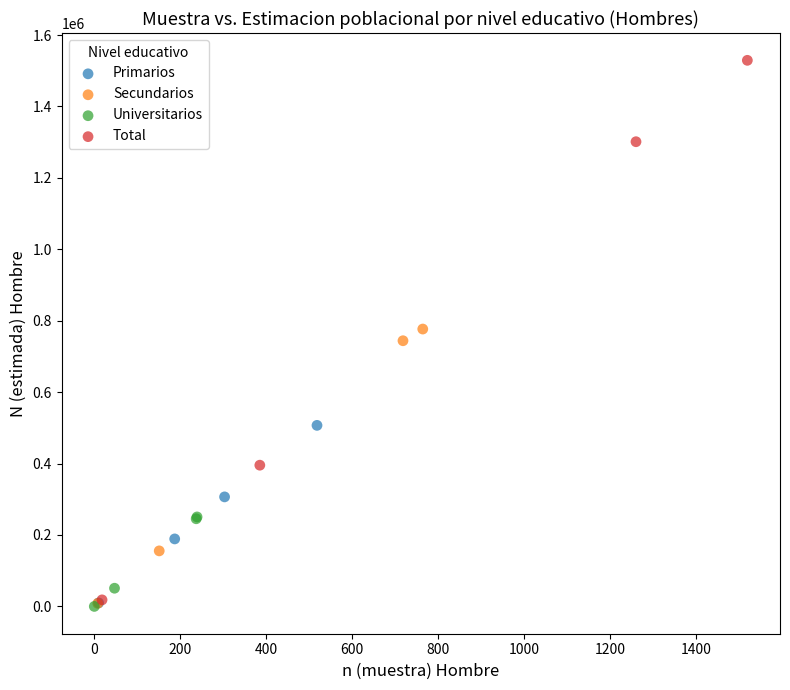

Which series has the widest spread of Y values?

Total